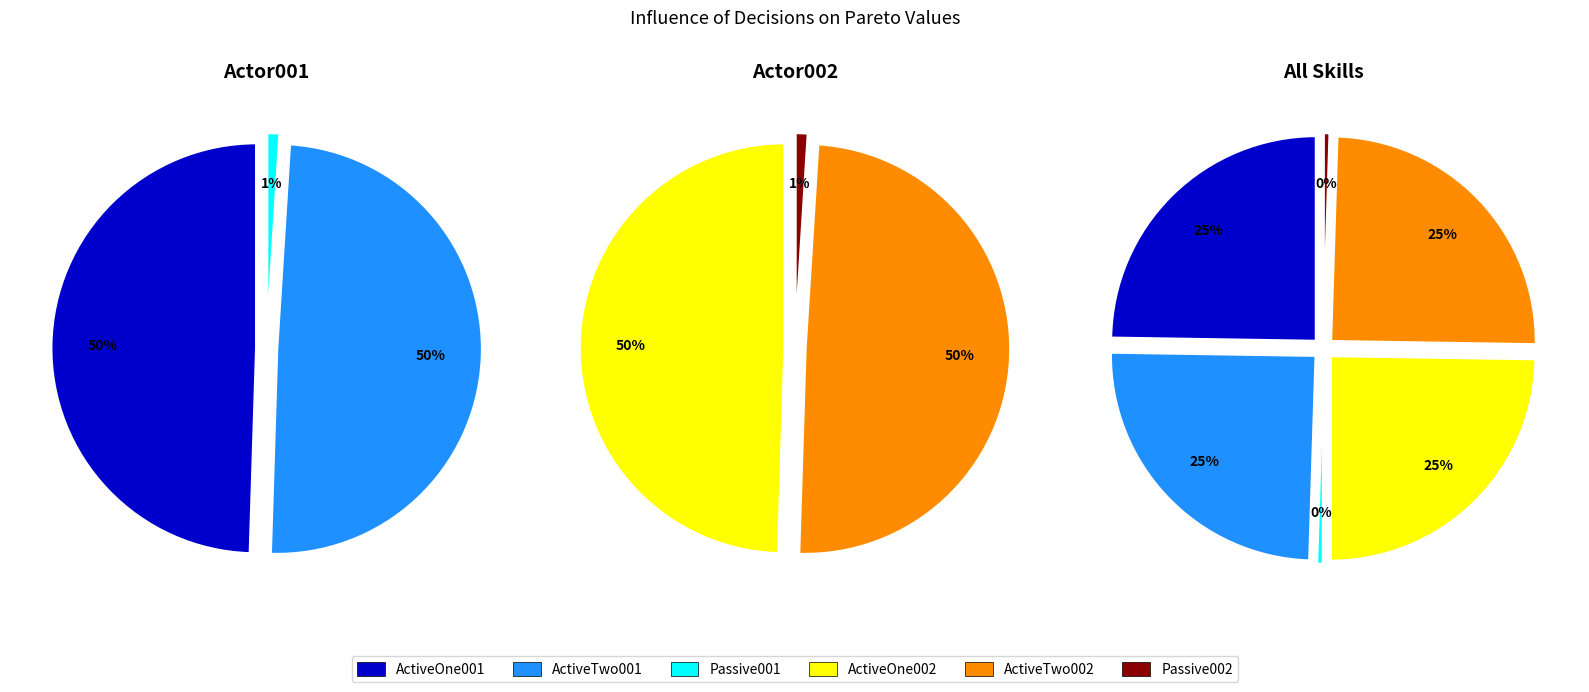

Is the sum of ActiveOne002 and ActiveTwo002 greater than half?

No